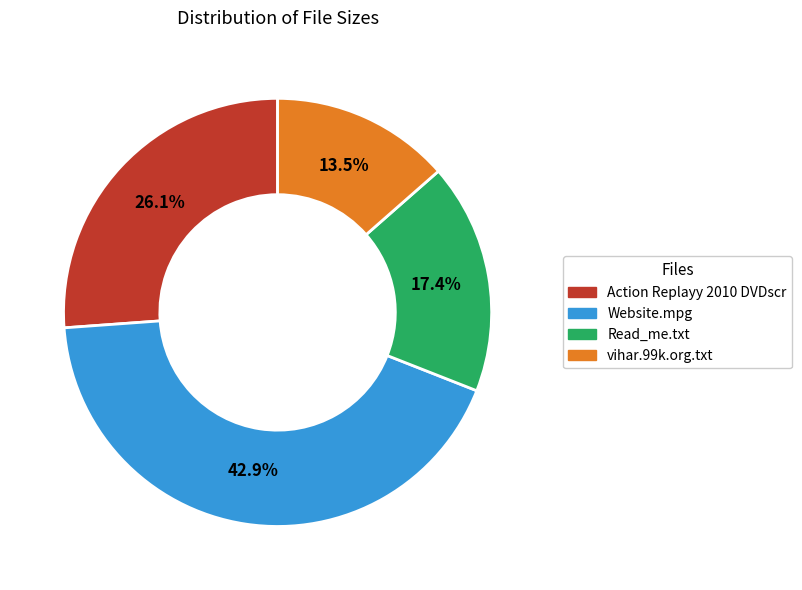

Is the sum of Action Replayy 2010 DVDscr and Read_me.txt greater than half?

No